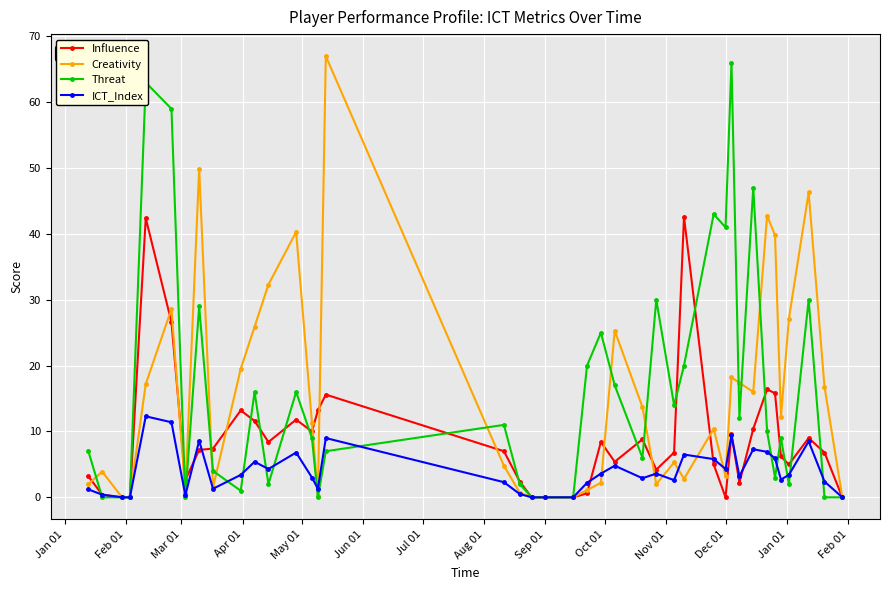

True or false: Creativity has more than 0 points higher than both neighbors.

True